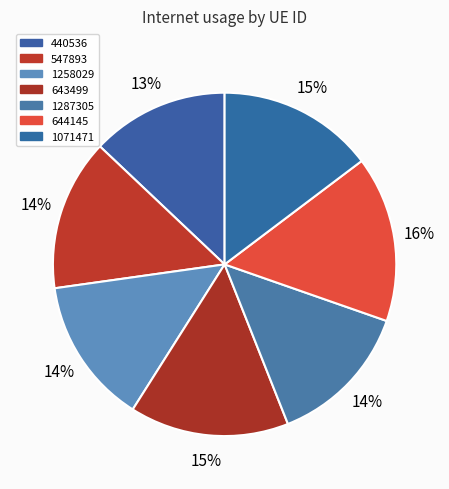

What is the smallest slice in the pie chart?

440536